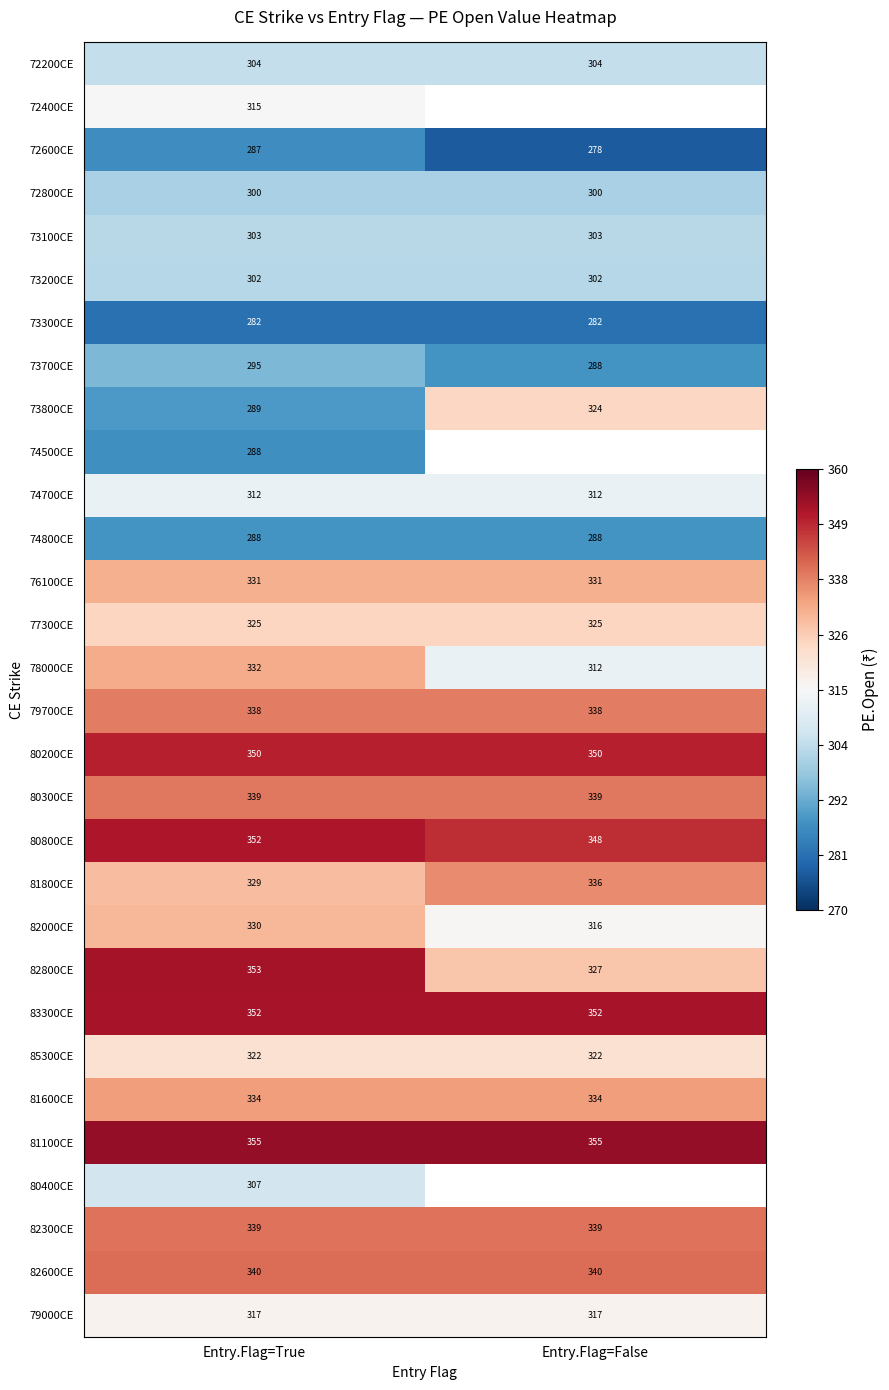

What is the lowest value of the 82600CE series?

340.0